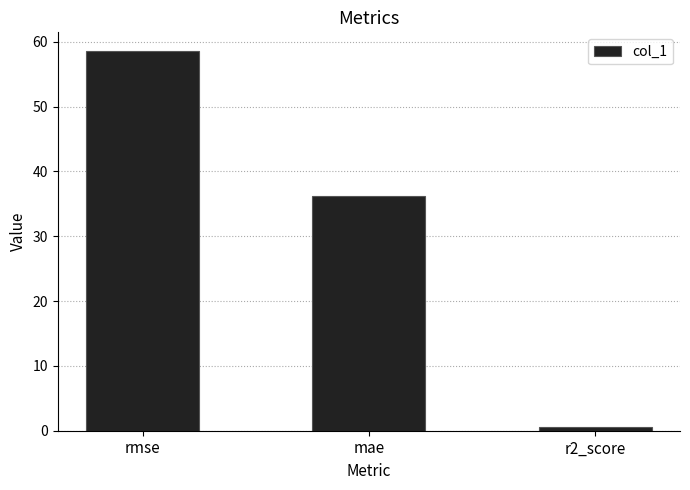

List the labels in order of value, smallest first.

r2_score, mae, rmse